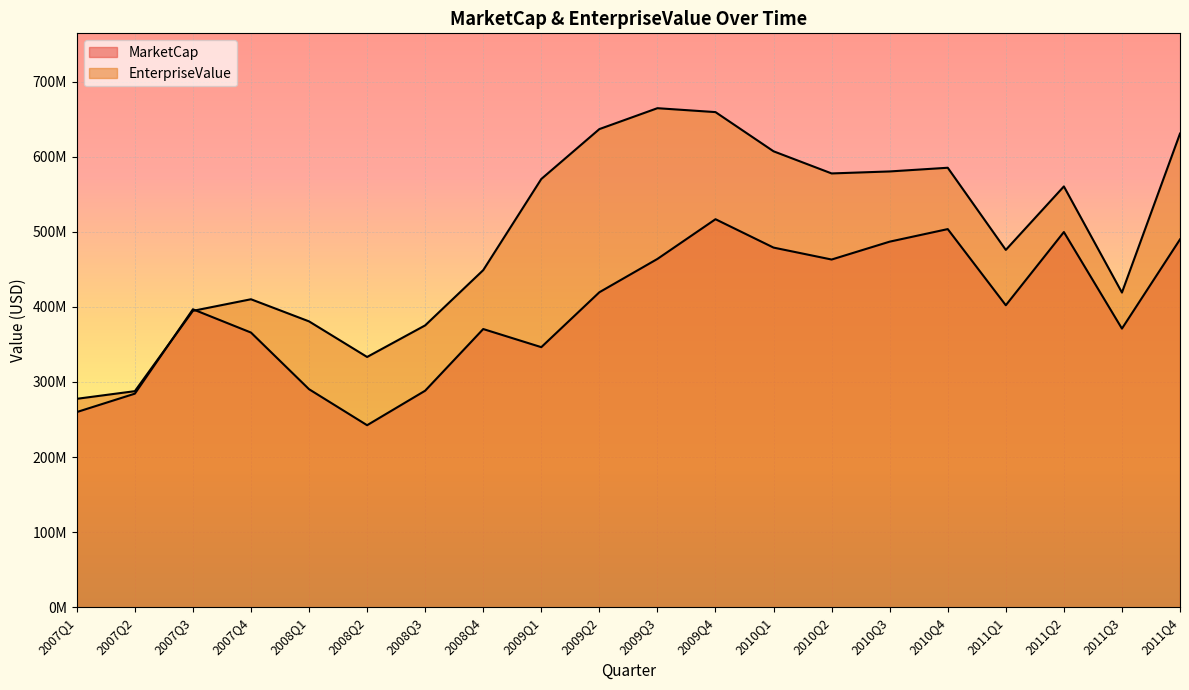

What is the maximum value for EnterpriseValue?

664615680